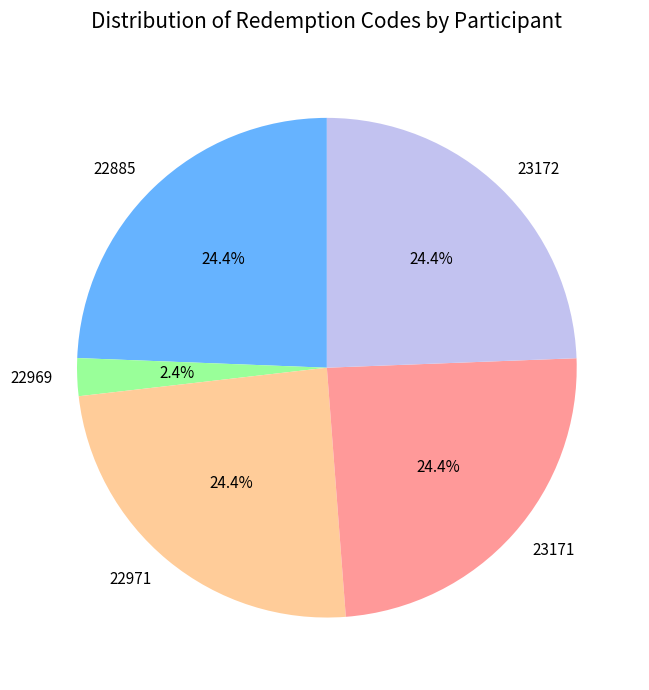

Does 22969 account for over 50% of the chart?

No